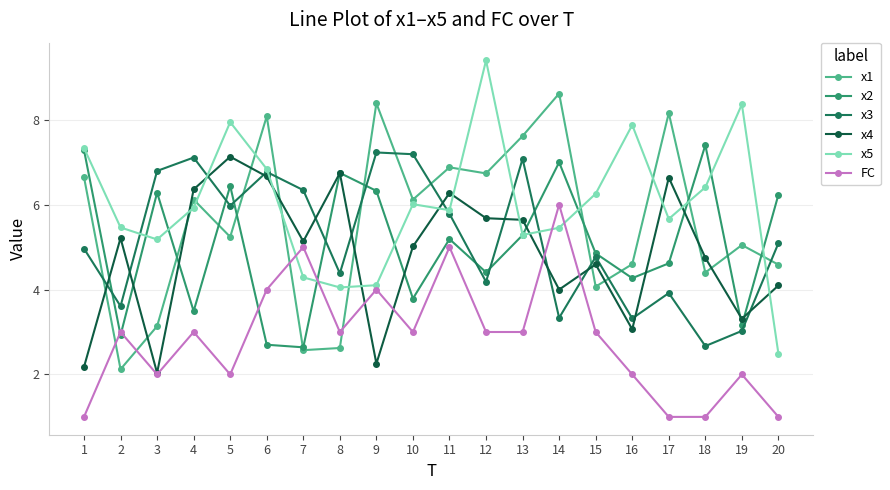

The value of x4 at 5 is 1.8. True or false?

False